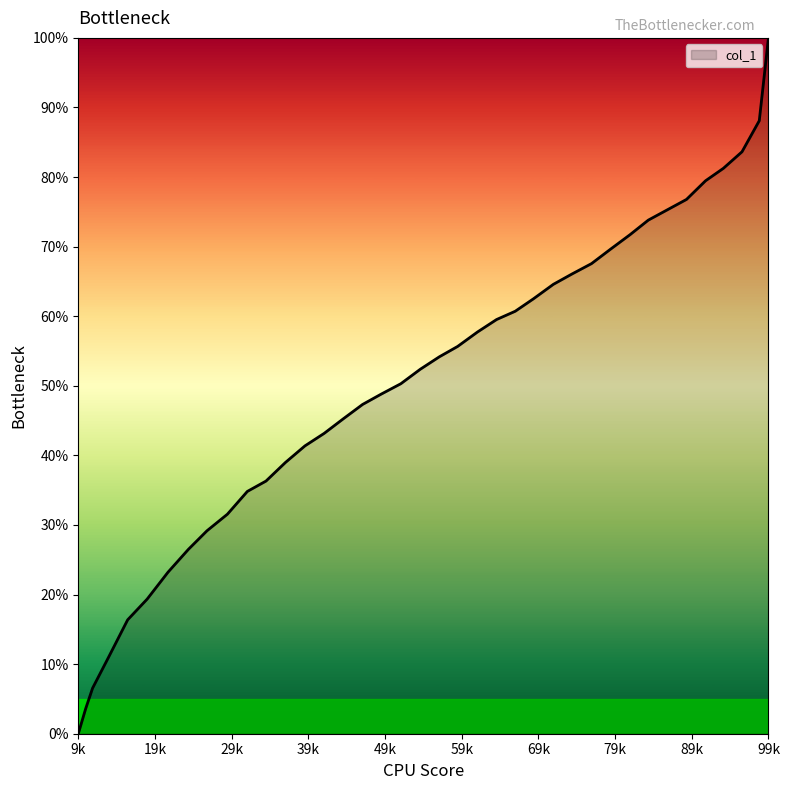

What is the maximum value shown in the chart?

100.0